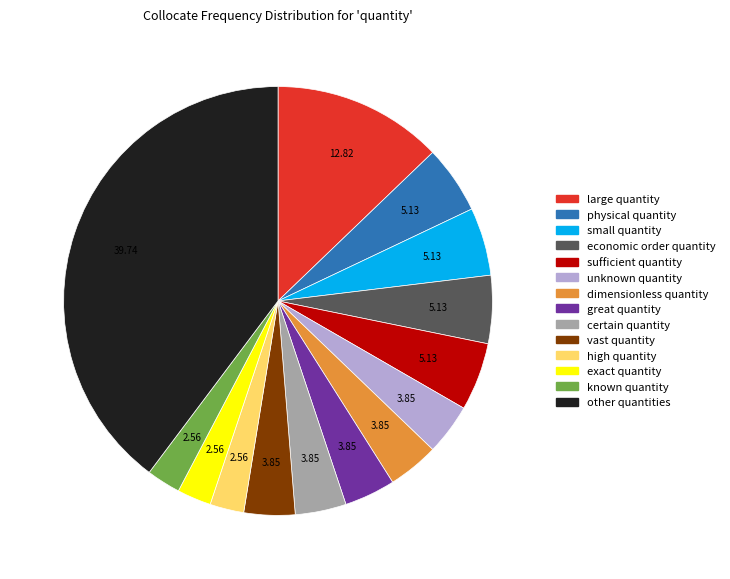

Is there a majority slice in this chart?

No